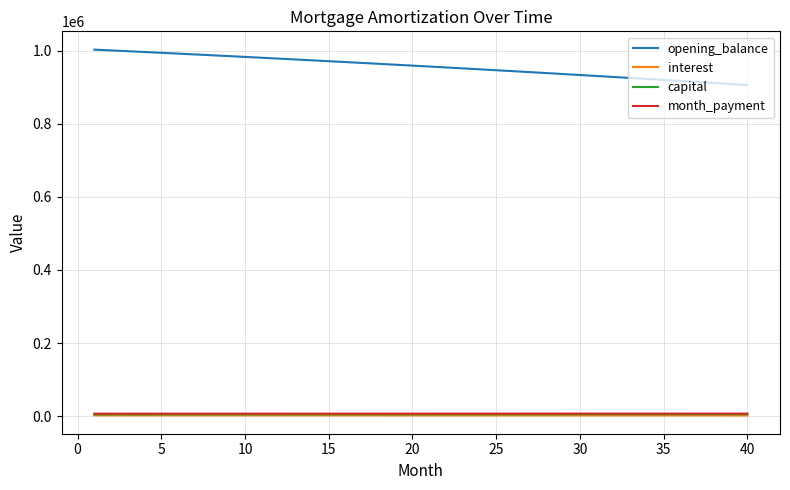

True or false: capital and interest intersect in this chart.

False